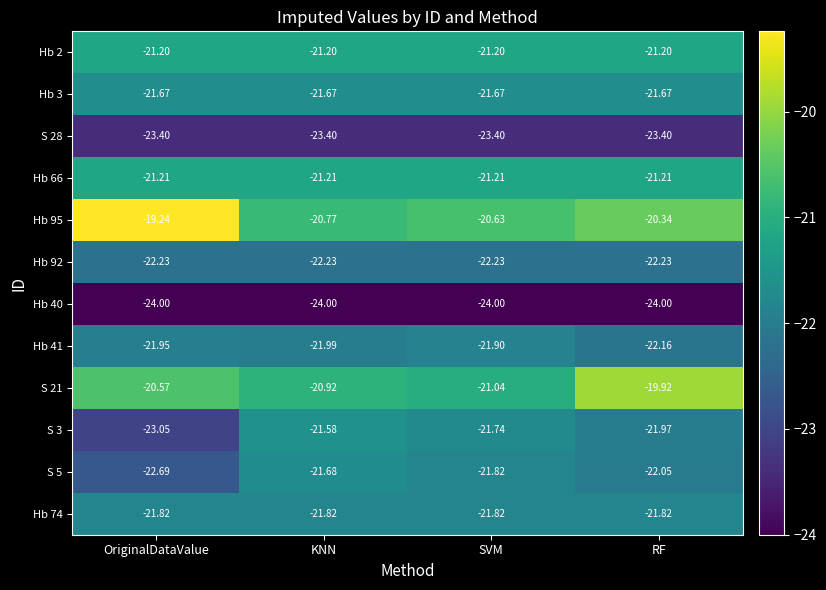

Where is Hb 40 nearest to the value -24?

OriginalDataValue